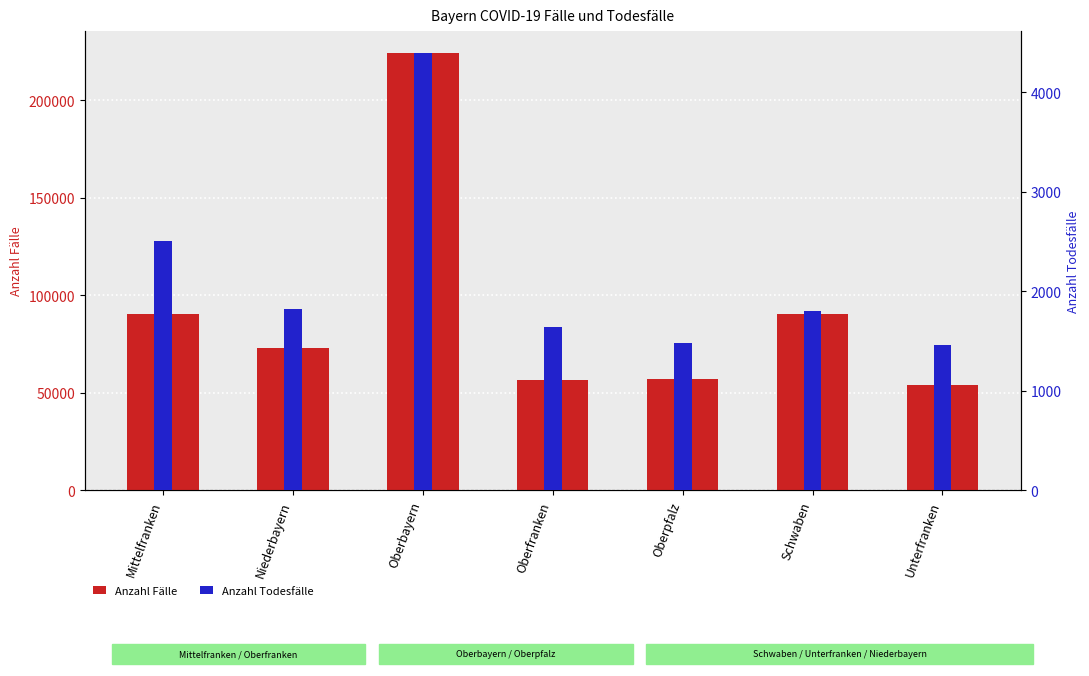

What are all the series names shown in the legend?

Anzahl Fälle, Anzahl Todesfälle